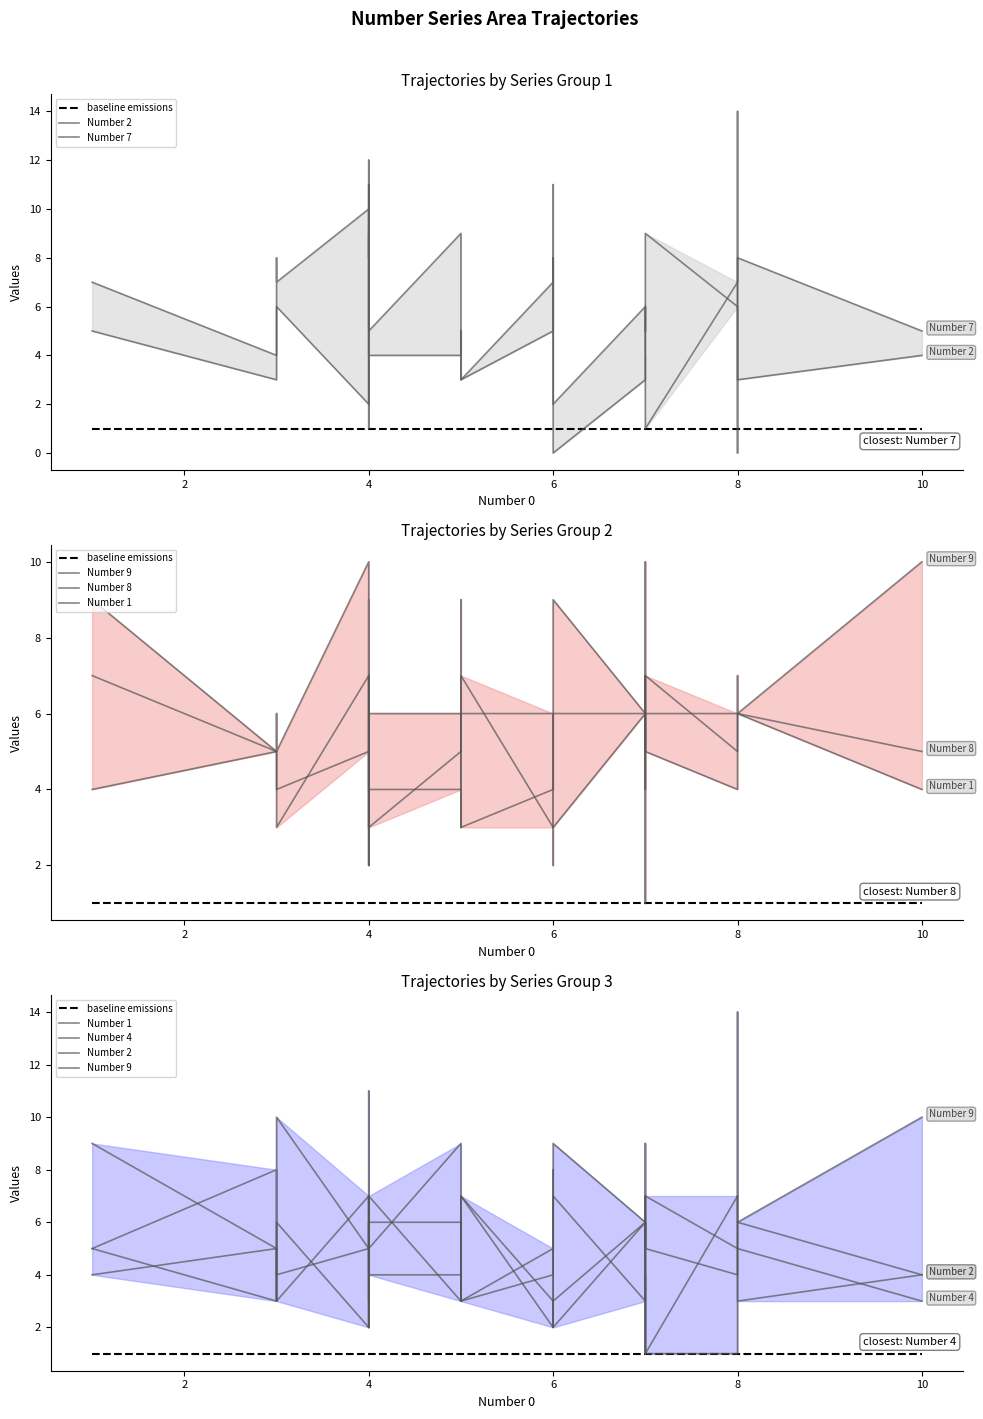

How many Number 9 values are between 4 and 6?

13